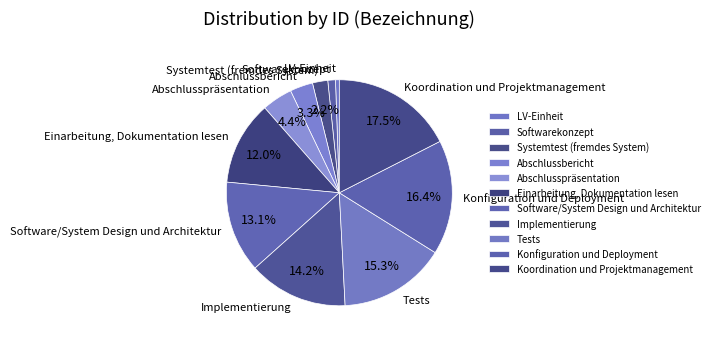

The Konfiguration und Deployment slice represents 16% of the pie. True or false?

True